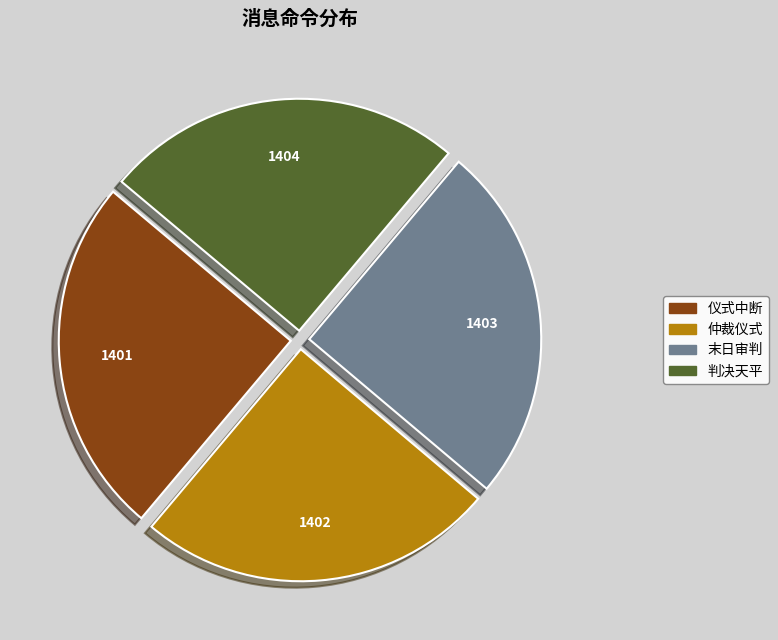

The 仲裁仪式 slice represents 25% of the pie. True or false?

True